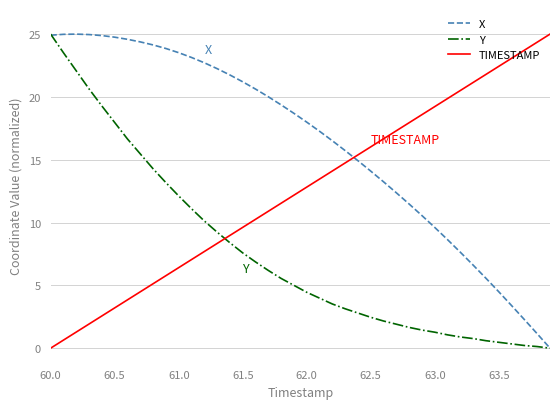

After their last crossing, which series has the higher values: X or TIMESTAMP?

TIMESTAMP